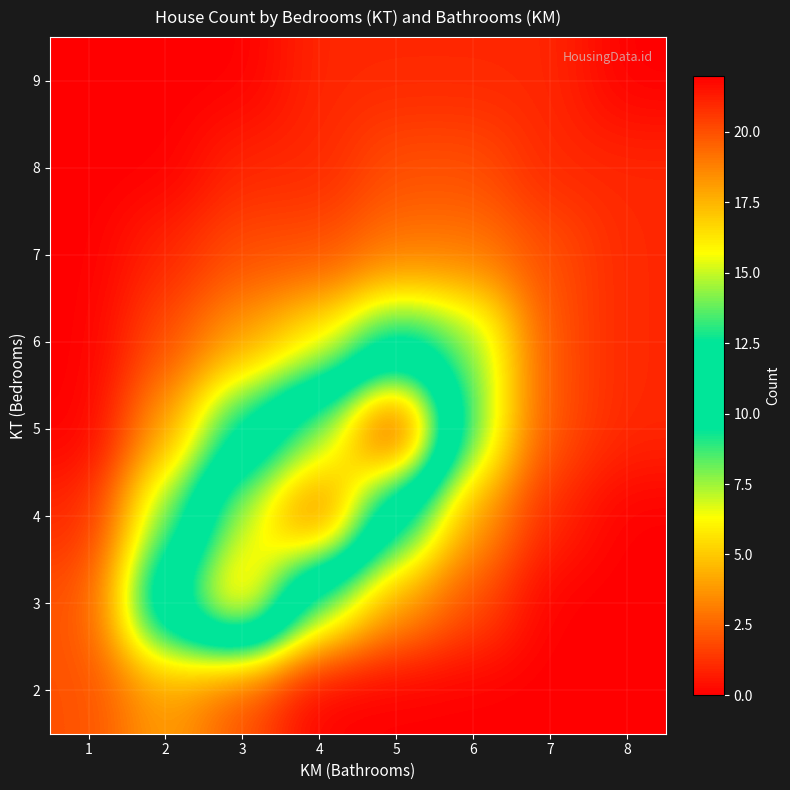

List the series in order of their peak value, highest first.

5, 4, 3, 6, 2, 7, 8, 9